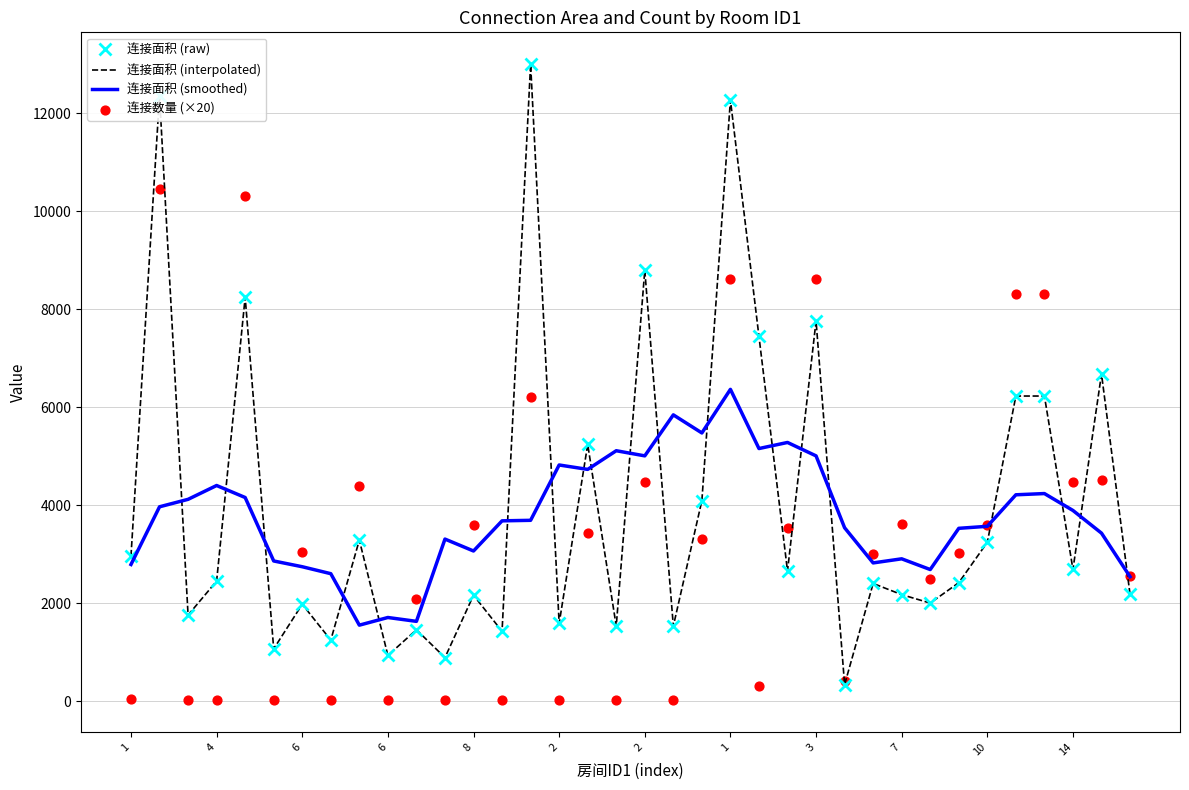

At which category is the sum across all series the highest?

1